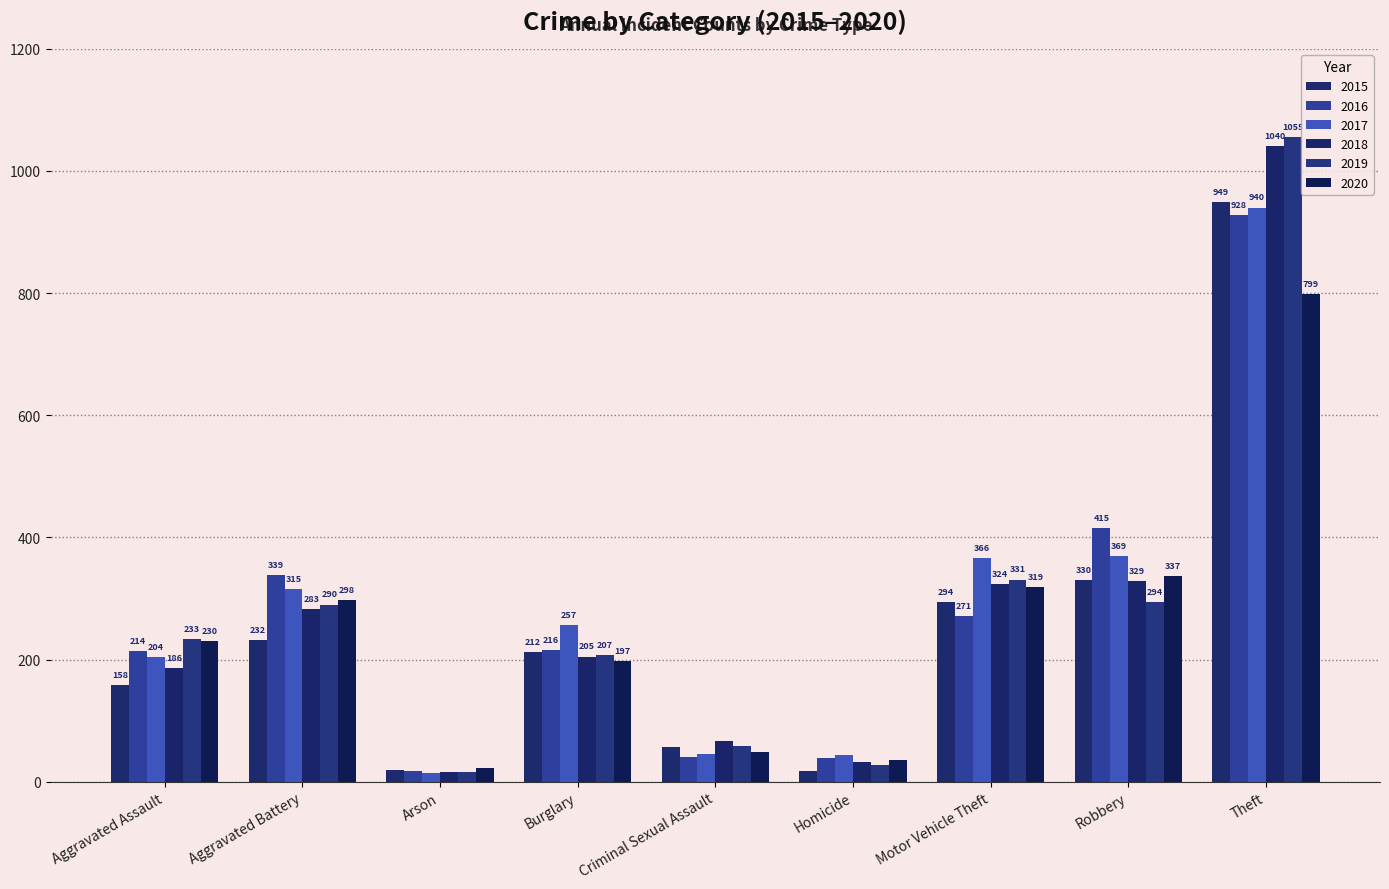

What position from the right is Arson?

7